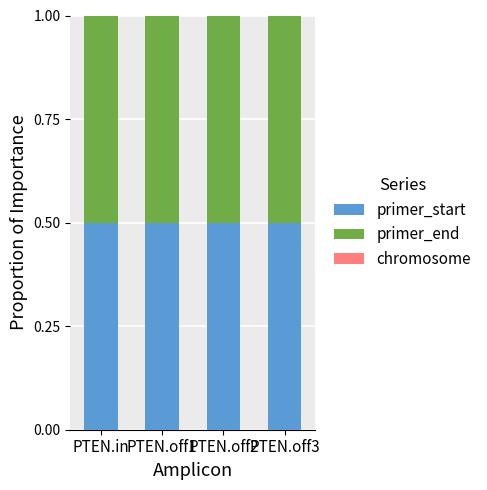

What is the maximum value for primer_start?

0.5